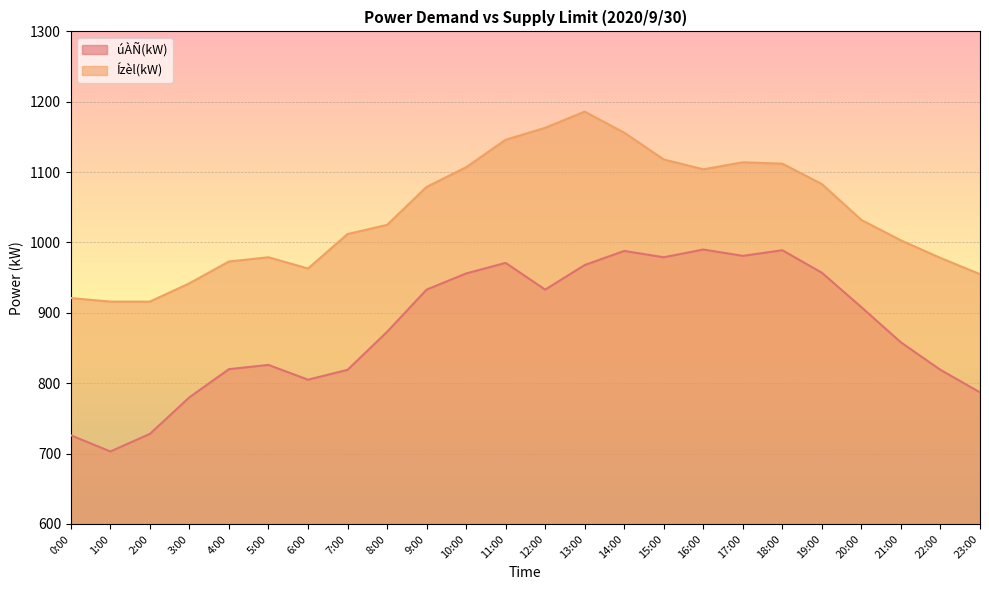

Where is the first local maximum for Ízèl(kW)?

5:00